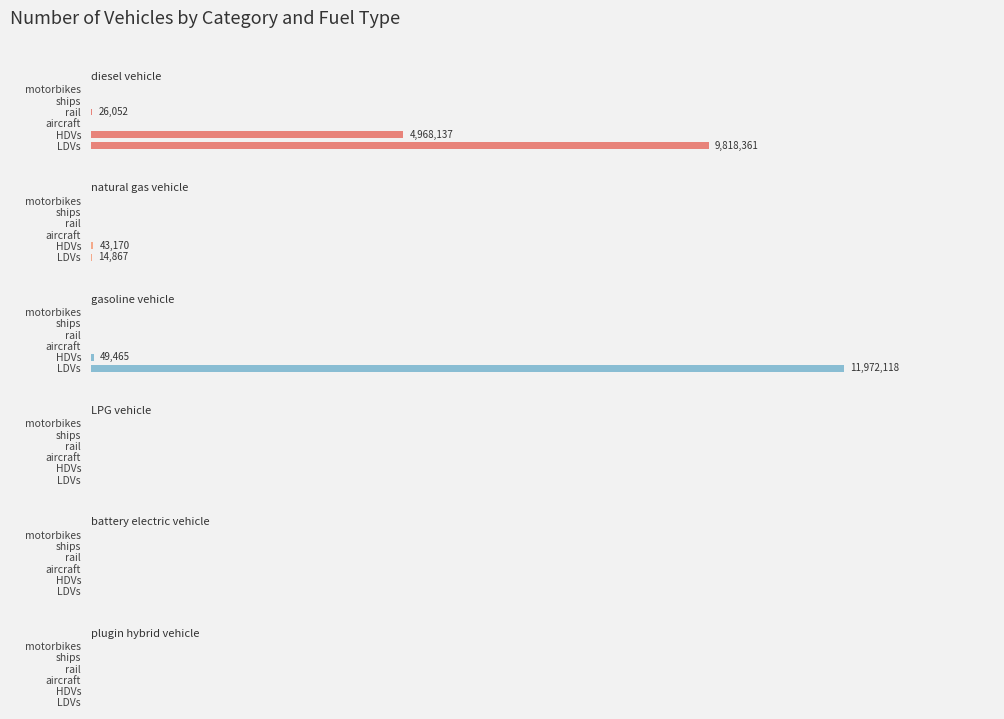

What are all the series names shown in the legend?

diesel vehicle, natural gas vehicle, gasoline vehicle, LPG vehicle, battery electric vehicle, plugin hybrid vehicle